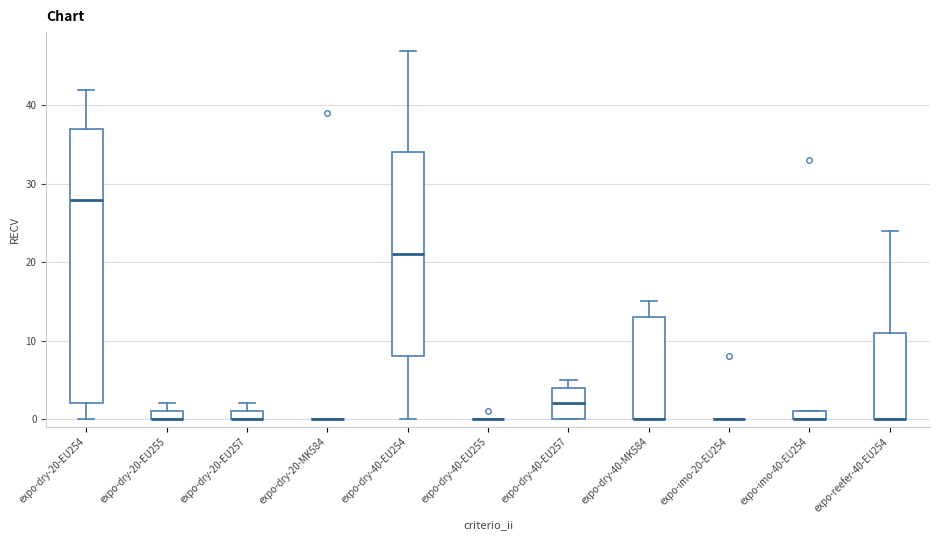

Where does the upper whisker of the box for expo-reefer-40-EU254 end on the y-axis? The values are not printed on the chart, so give them approximately, as read against the axis.

24